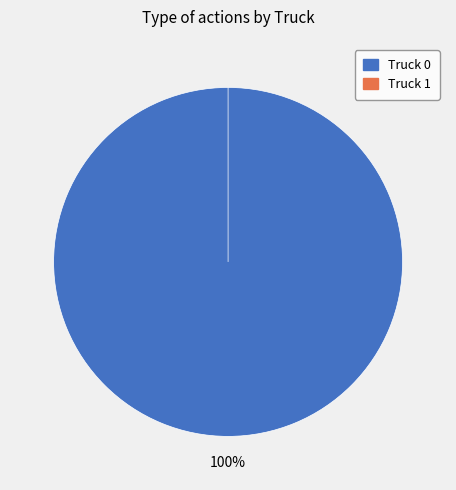

Which category has the smallest portion of the pie?

Truck 1